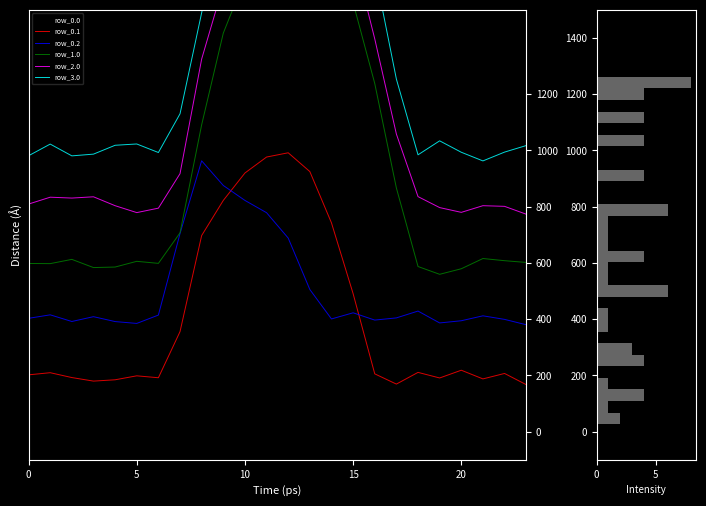

Which series ends up on top after the final intersection of row_0.0 and row_0.2?

row_0.2